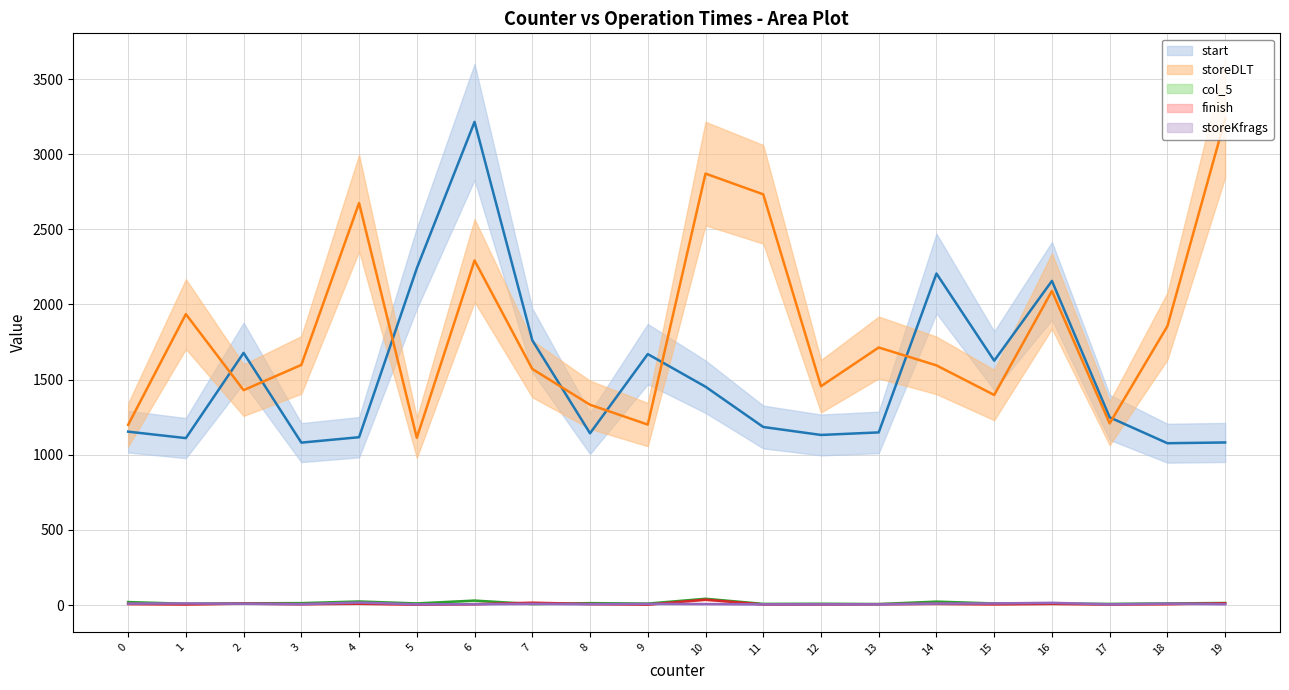

Count the number of categories in the chart.

20